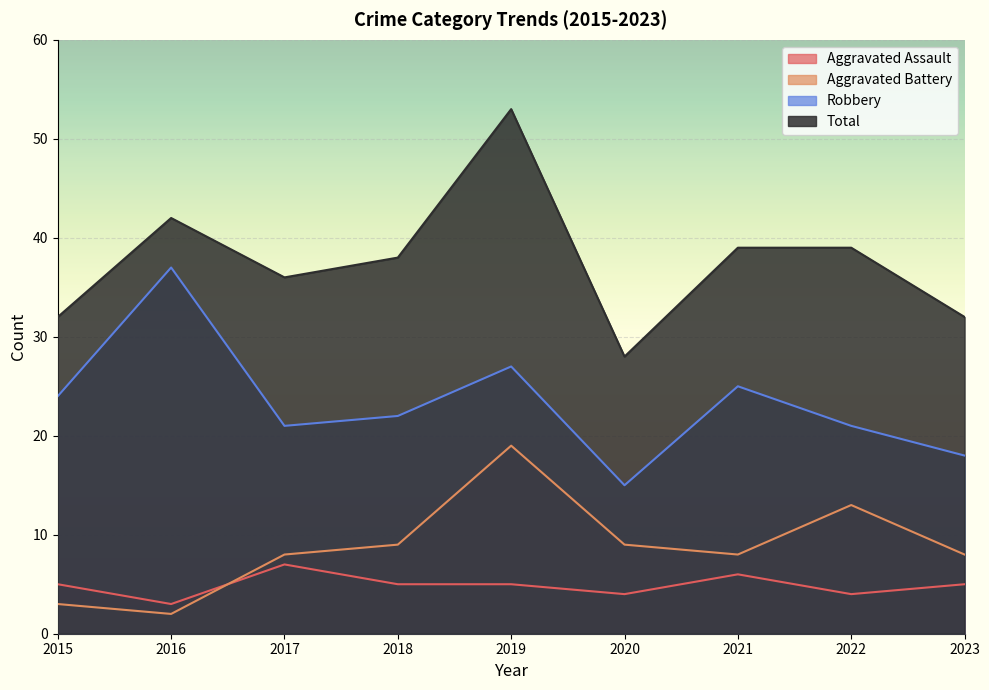

What is the difference between the highest and lowest values at 2015?

29